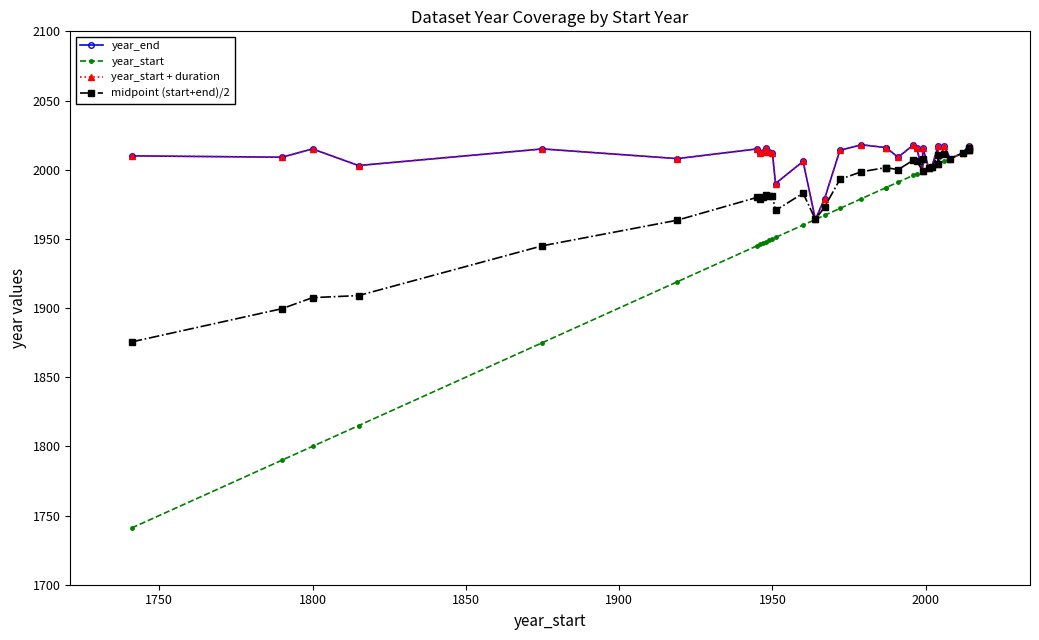

What is the minimum value shown in the chart?

1741.0